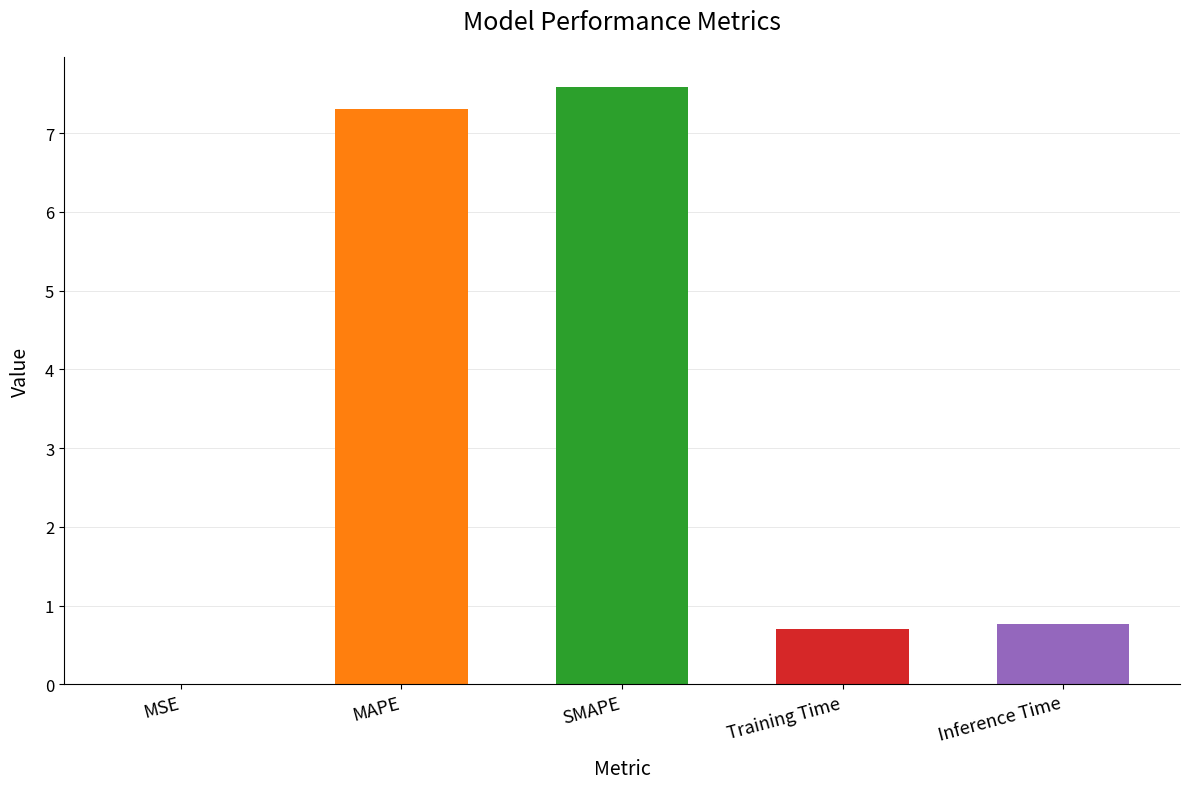

Between Inference Time and MSE, which is larger?

Inference Time